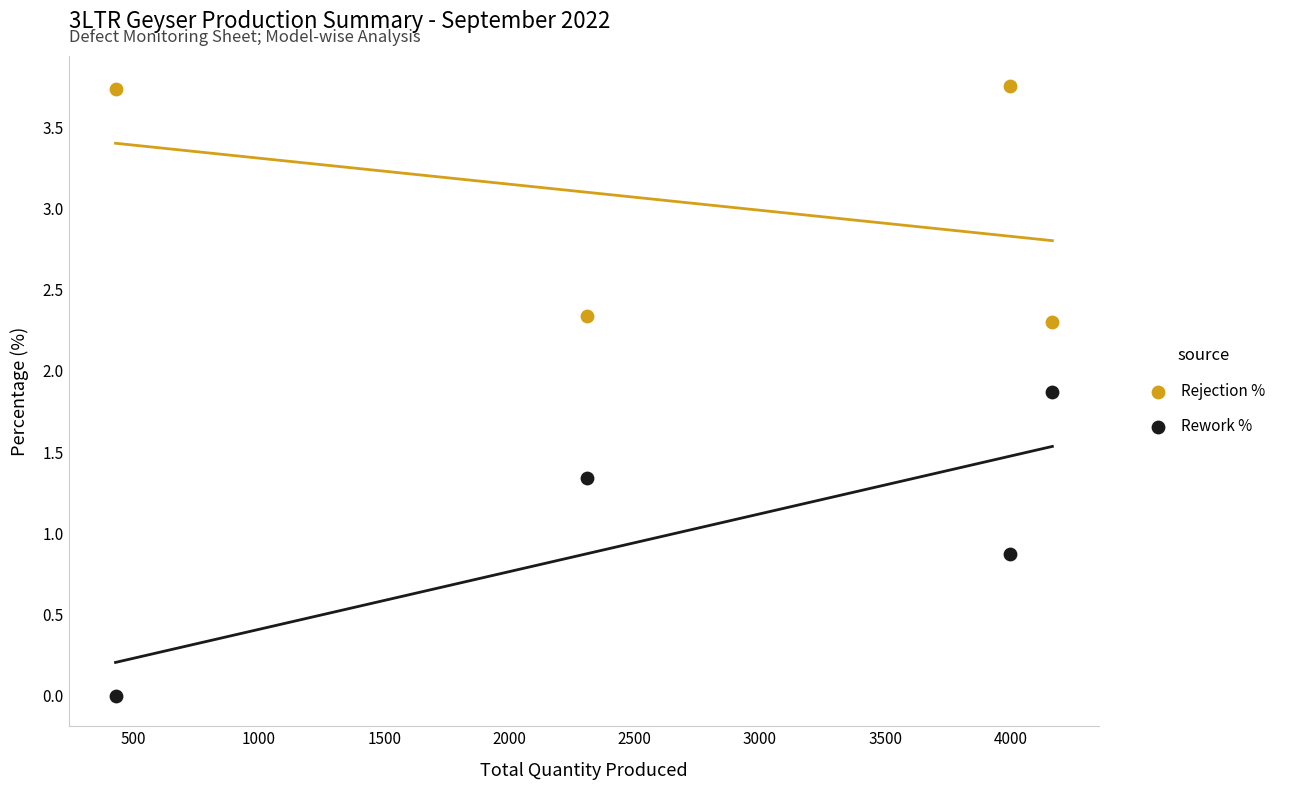

Across all series, what Y value is closest to 1?

0.9